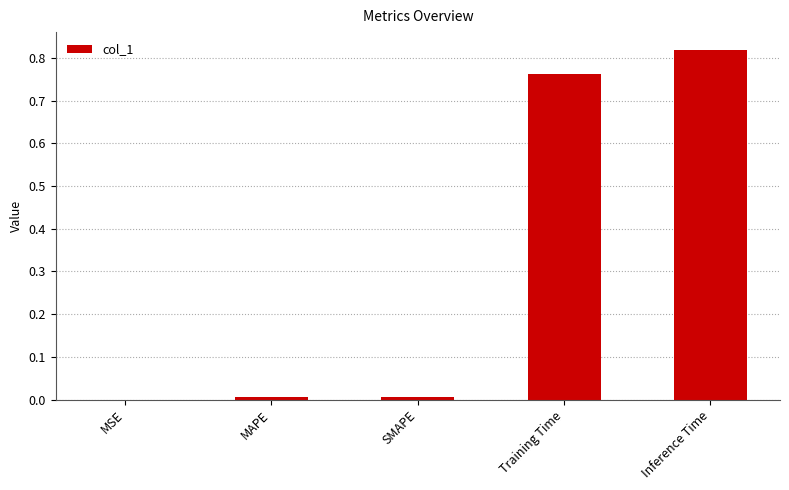

Which has a higher value, MSE or Training Time?

Training Time